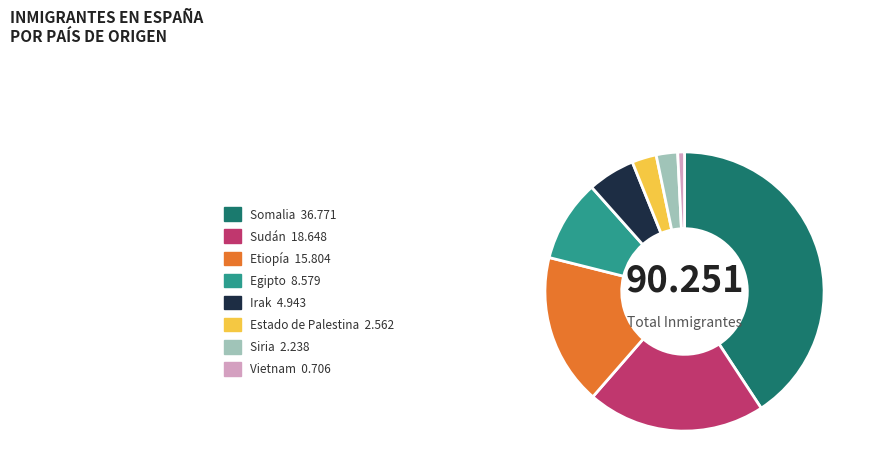

Do Etiopía 15.804 and Sudán 18.648 together represent more than half of the pie?

No